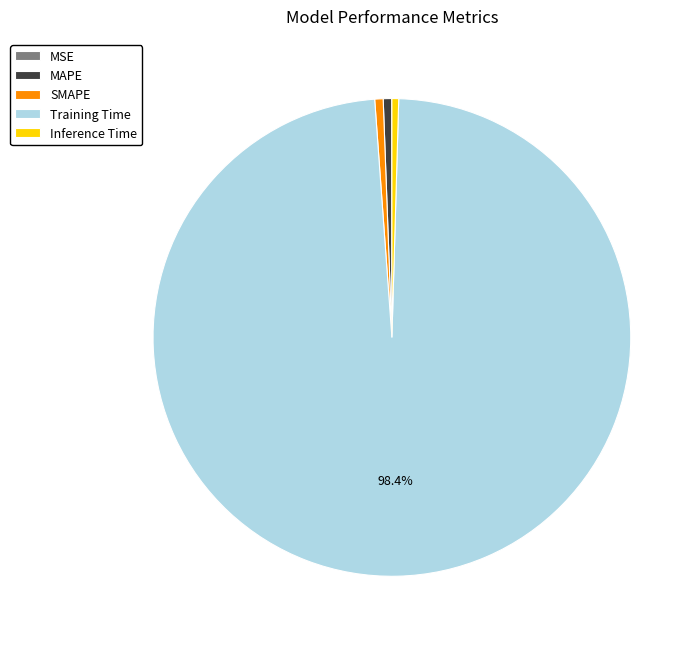

Which slice is the largest?

Training Time